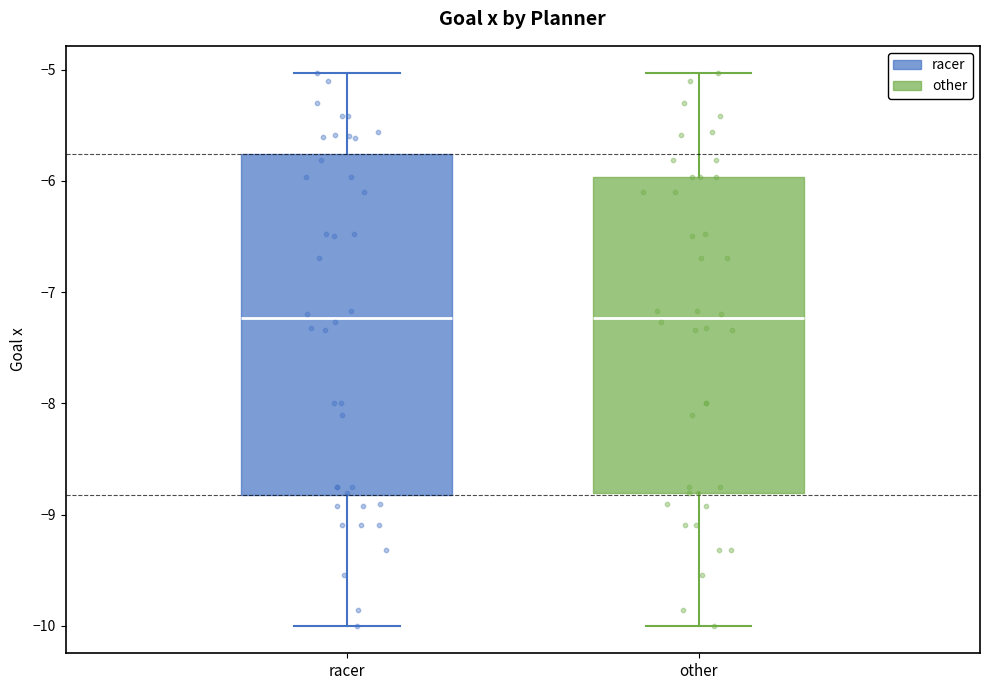

Reading left to right, transcribe this box plot: for each box, give where its median line is, the range the box spans, and where its two whiskers end, as read against the y-axis. The values are not printed on the chart, so give them approximately, as read against the axis.

racer: median -7.2, box -8.8 to -5.8, whiskers -10.0 to -5.0
other: median -7.2, box -8.8 to -6.0, whiskers -10.0 to -5.0